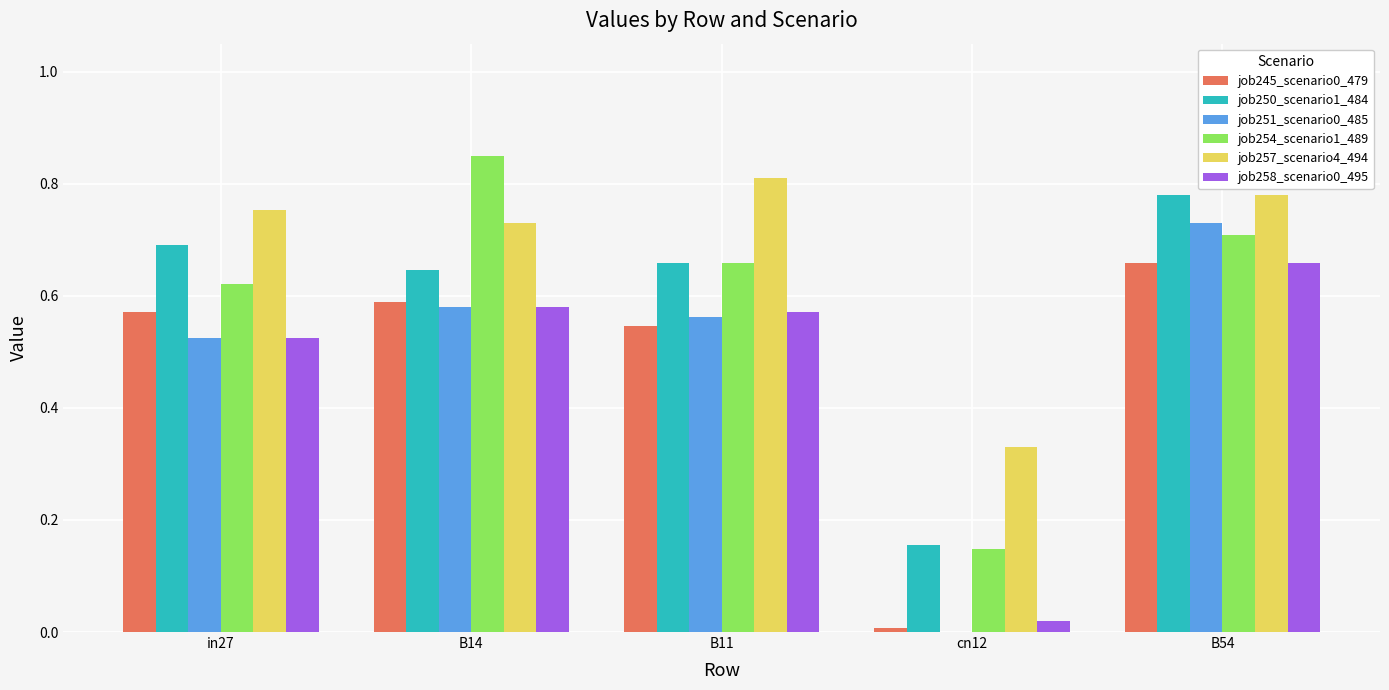

What is the sum of the job245_scenario0_479 values at B14 and B11?

1.1